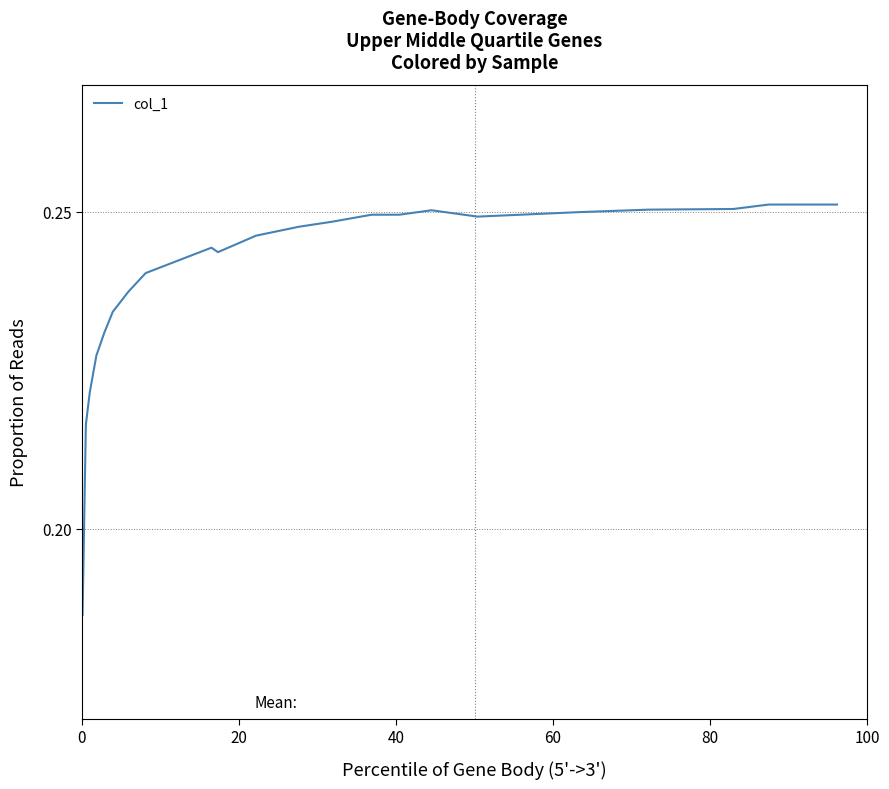

How many lines are shown in the chart?

1